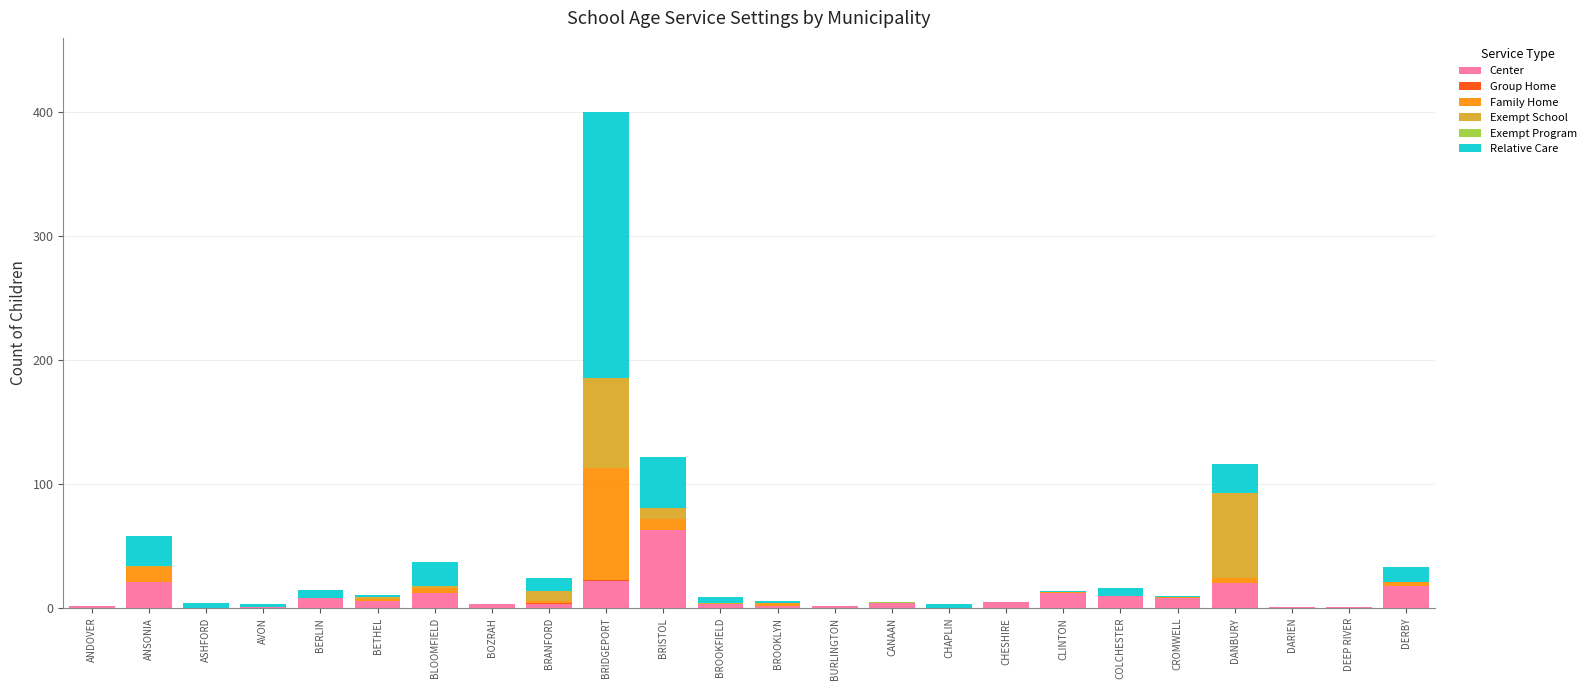

At which category is the sum across all series the highest?

BRIDGEPORT